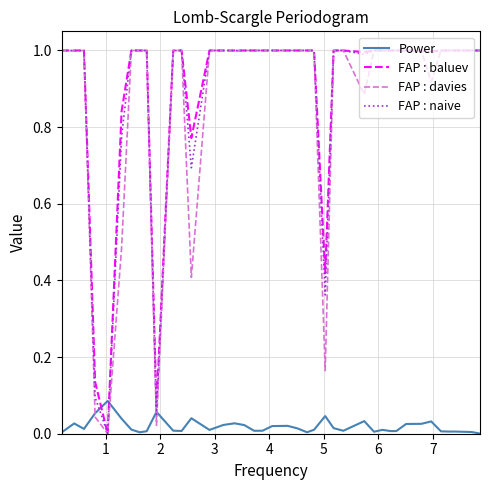

What is the maximum value for FAP : davies?

1.0